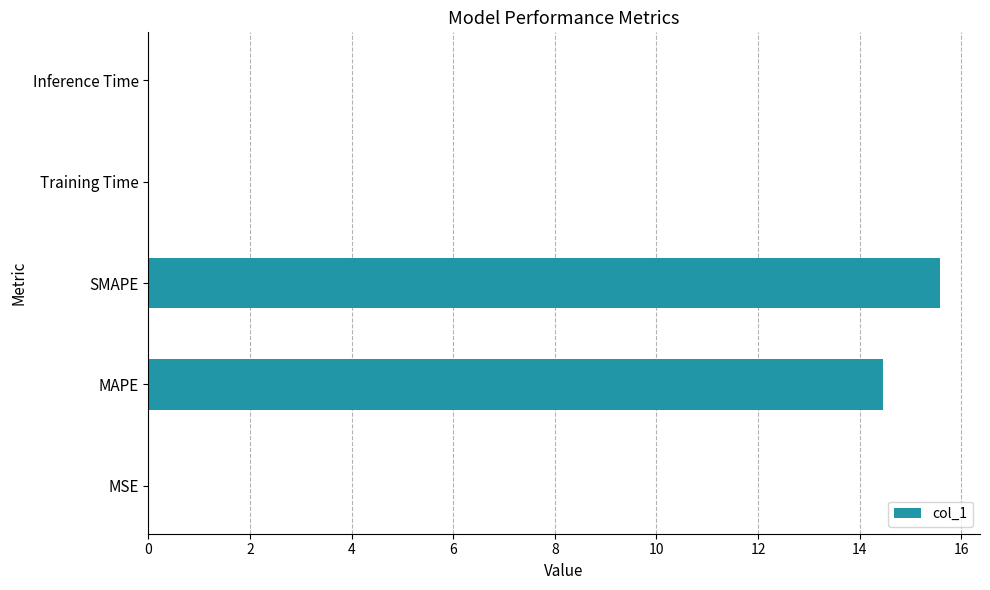

What is the average value?

6.0